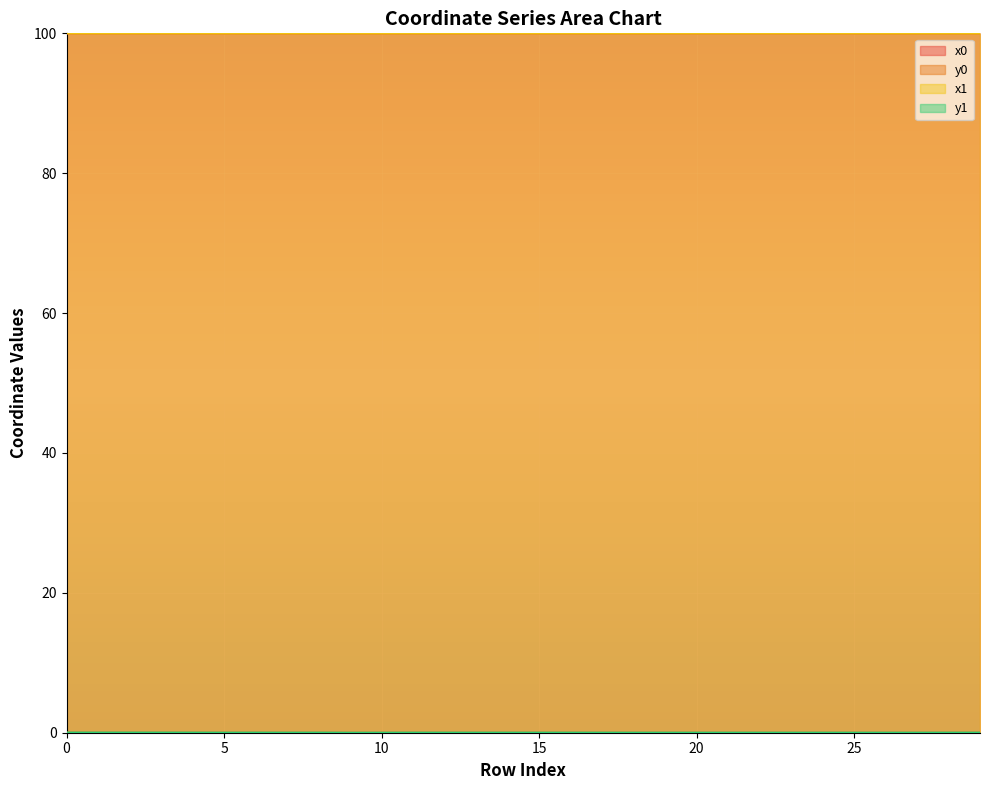

Is it true that y1 equals 0.0 at 10?

True